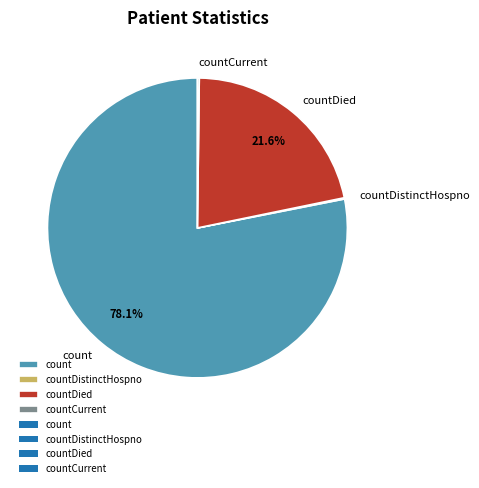

To the nearest percent, what is the average slice percentage?

25%